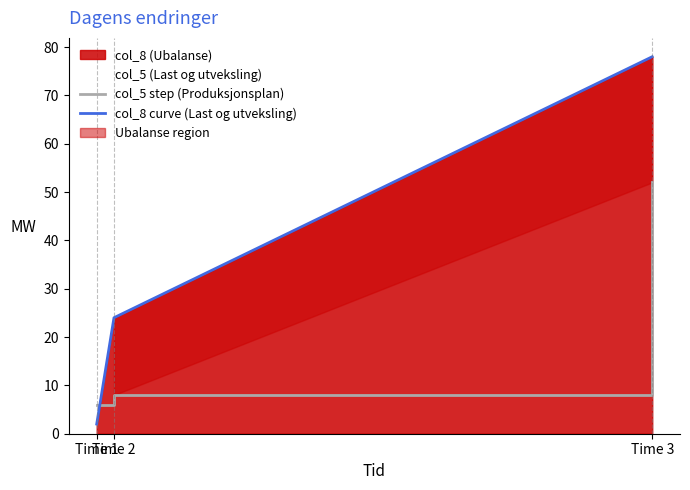

How many lines are shown in the chart?

2